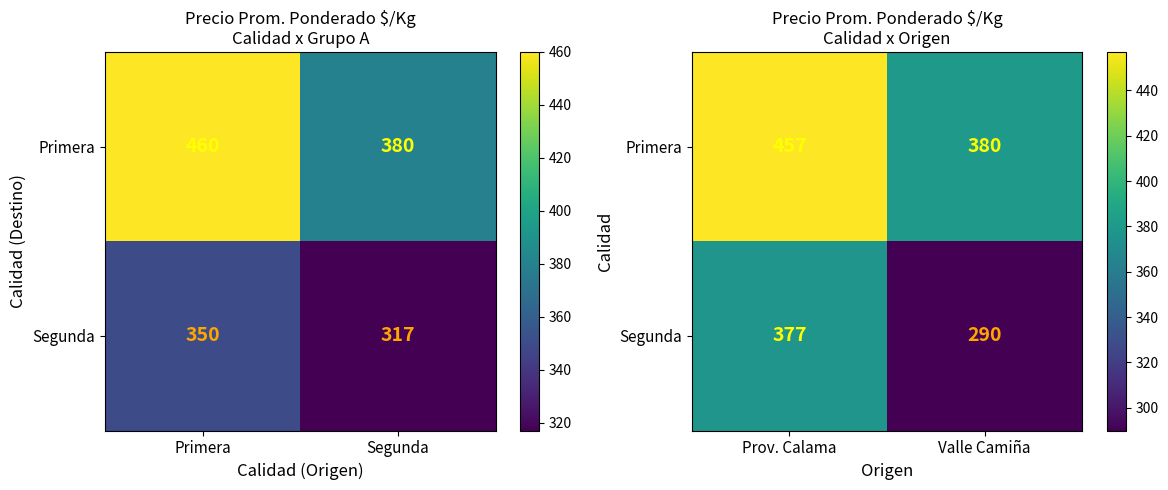

Which series has the widest spread of values?

Segunda